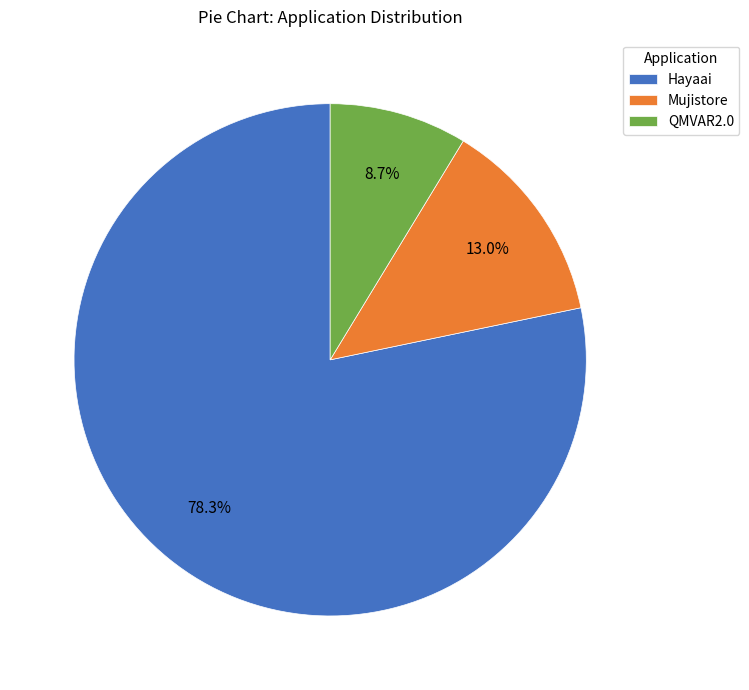

Is it true that Mujistore is 21% of the pie?

False